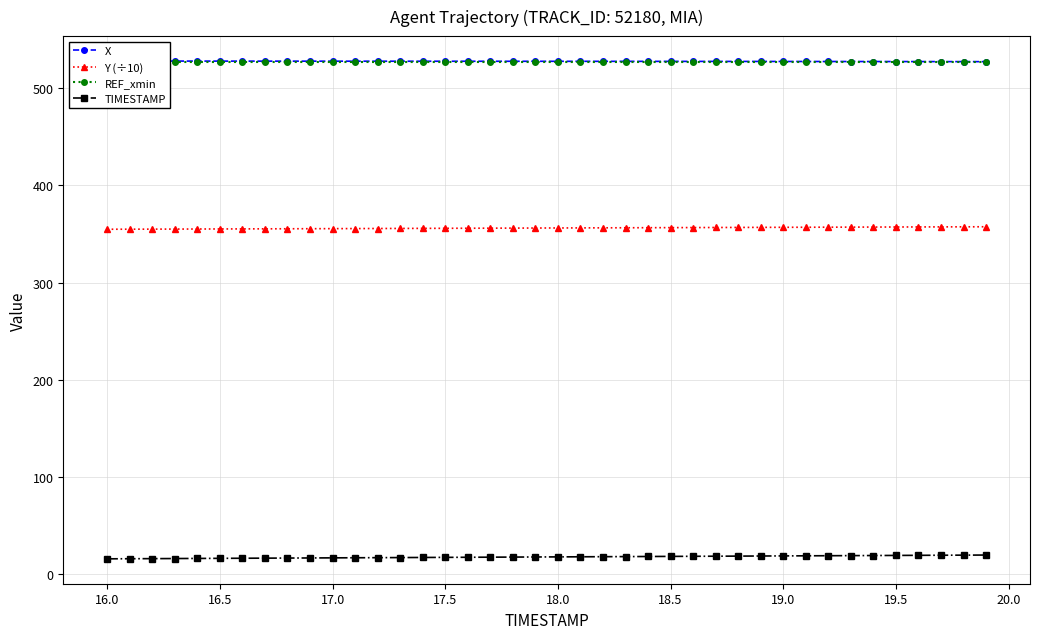

What is the lowest value of the Y (÷10) series?

354.8